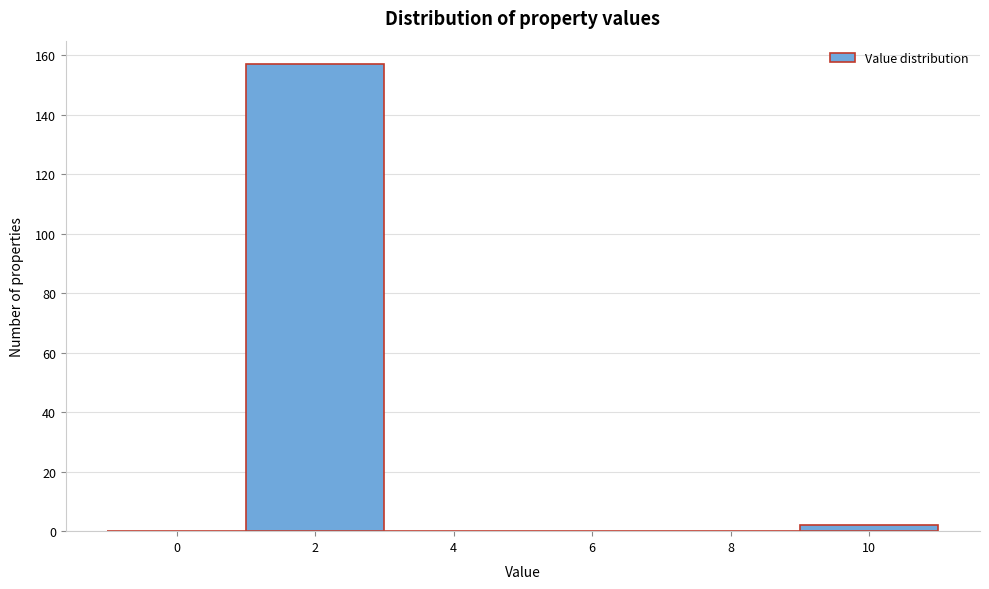

Reading right to left, list all the values displayed in this chart.

10=2	8=0	6=0	4=0	2=157	0=0